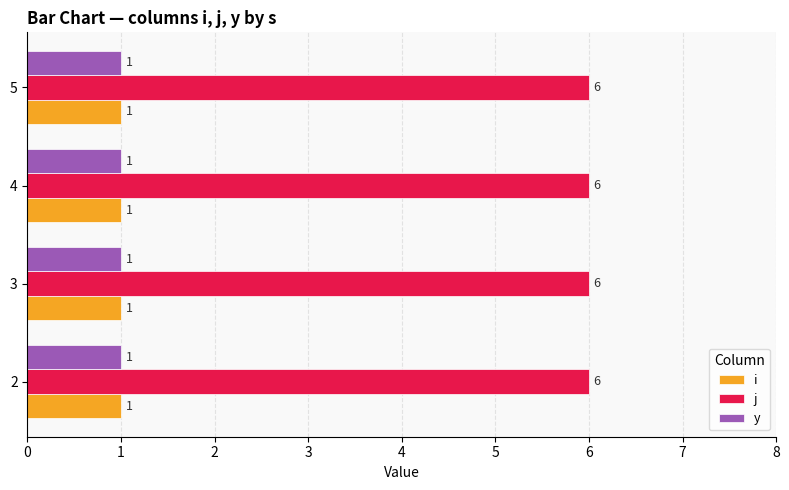

What is the approximate value of j at 3?

6